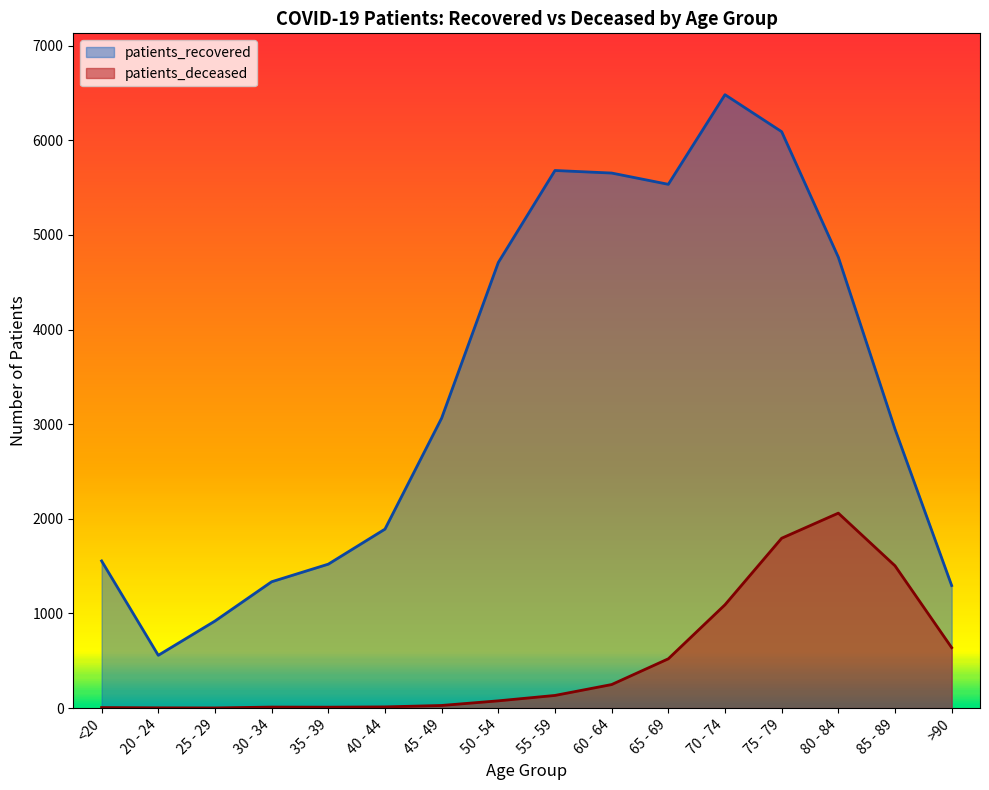

What is the maximum value shown in the chart?

6481